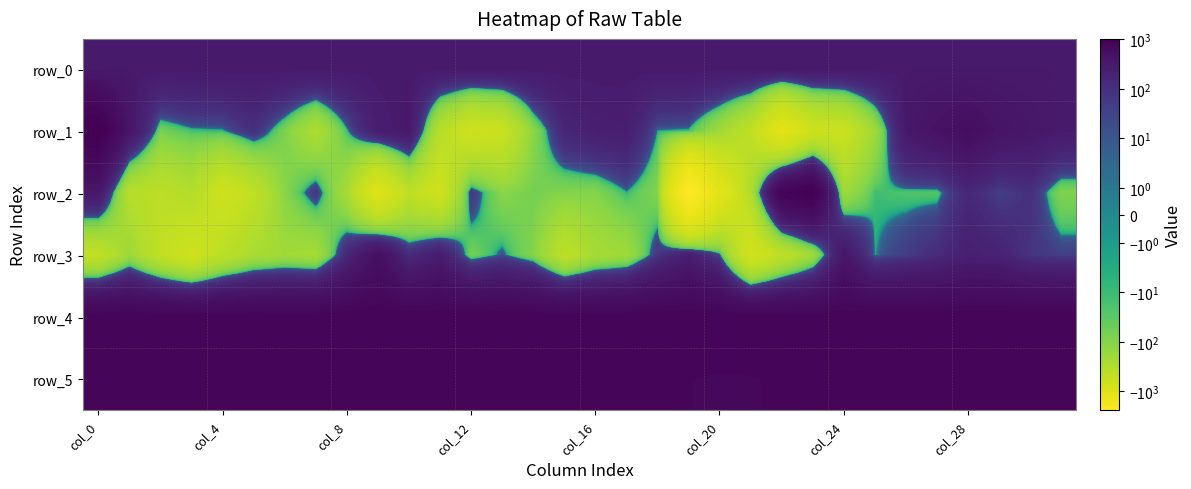

Reading left to right, list all the values displayed in this chart.

row_0: 300.0	300.0	300.0	300.0	300.1	300.2	300.2	300.2	300.3	300.3	300.4	300.4	300.5	300.6	300.6	300.6	300.7	300.7	300.7	300.8	300.9	300.9	301.0	301.0	301.1	301.1	301.1	301.2	301.3	301.3	301.3	301.4
row_1: 1017.0	361.0	-64.0	-13.0	-7.0	96.0	-82.0	-294.0	-12.0	249.0	315.0	-371.0	-671.0	-586.0	-120.0	156.0	230.0	242.0	-2.0	-10.0	-204.0	-465.0	-1135.0	-663.0	-587.0	-198.0	316.0	447.0	538.0	405.0	344.0	292.0
row_2: 327.0	-360.0	-429.0	-345.0	-653.0	-471.0	-109.0	65.0	-251.0	-988.0	-449.0	-668.0	62.0	-111.0	-64.0	-99.0	-94.0	-6.0	-98.0	-2420.0	-1125.0	-310.0	818.0	978.0	-199.0	-11.0	-21.0	-24.0	143.0	38.0	92.0	-86.0
row_3: -484.0	-192.0	-475.0	-664.0	-423.0	-265.0	-212.0	-243.0	142.0	484.0	108.0	252.0	-63.0	15.0	-97.0	-433.0	-255.0	-201.0	70.0	245.0	18.0	-757.0	-450.0	-202.0	350.0	-2.0	46.0	117.0	220.0	187.0	72.0	41.0
row_4: 814.0	812.0	802.0	800.0	802.0	802.0	794.0	797.0	797.0	795.0	790.0	795.0	796.0	797.0	793.0	794.0	796.0	795.0	790.0	799.0	800.0	801.0	798.0	781.0	779.0	784.0	782.0	780.0	782.0	779.0	783.0	786.0
row_5: 827.0	823.0	826.0	829.0	824.0	814.0	825.0	825.0	823.0	821.0	821.0	822.0	824.0	820.0	825.0	821.0	828.0	823.0	783.0	727.0	719.0	722.0	734.0	792.0	805.0	814.0	811.0	812.0	811.0	808.0	811.0	809.0